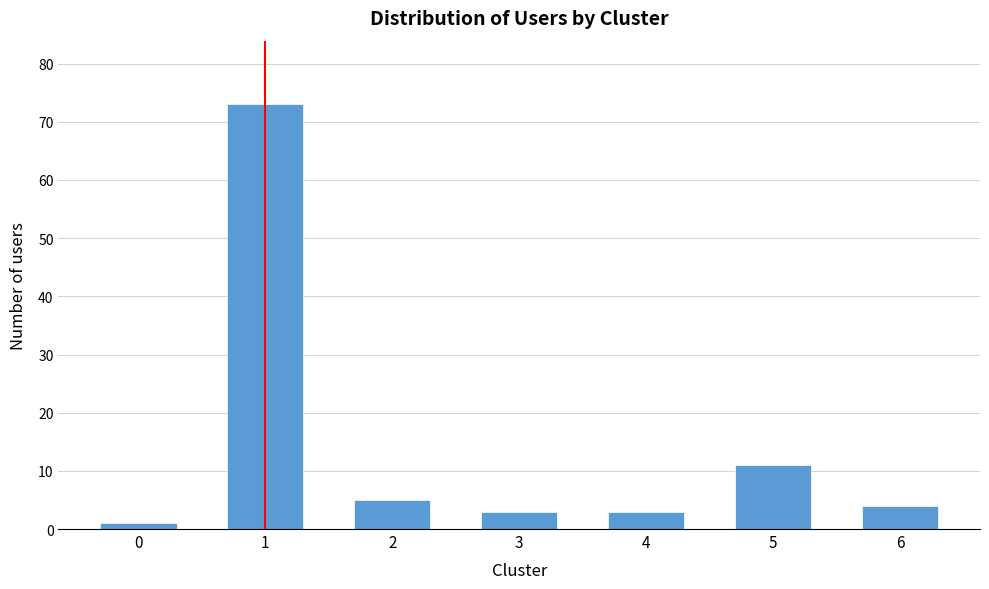

Reading left to right, list all the values displayed in this chart.

0=1	1=73	2=5	3=3	4=3	5=11	6=4